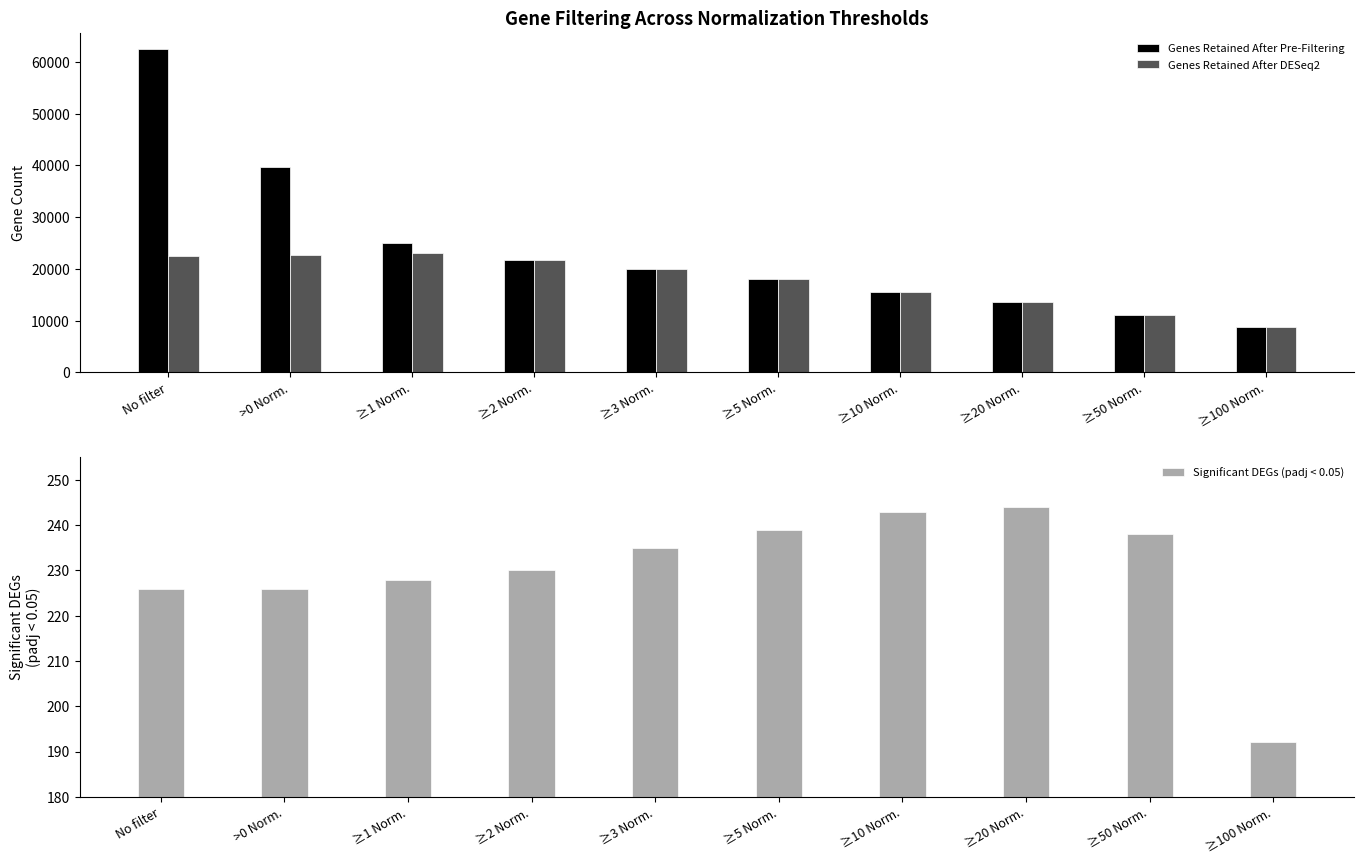

Between ≥3 Norm. and ≥50 Norm., which is larger?

≥3 Norm.